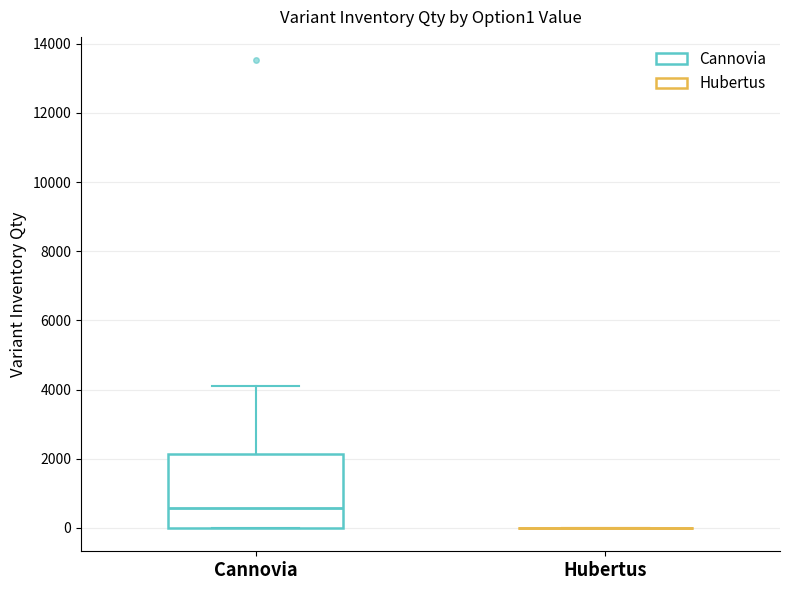

Reading left to right, read every box against the y-axis: the position of its median line, the range the box covers, and the ends of its whiskers. The values are not printed on the chart, so give them approximately, as read against the axis.

Сannovia: median 600, box 0 to 2200, whiskers 0 to 4200
Hubertus: box collapsed to a line at 0, whiskers 0 to 0